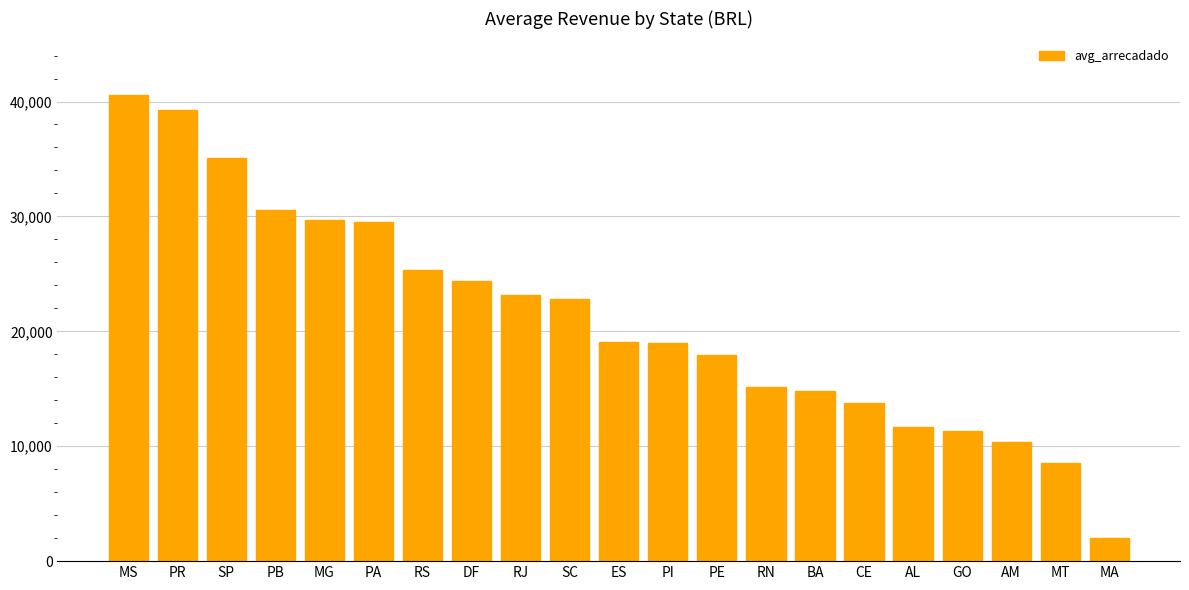

What is the value of the 19th bar from the left?

10333.0